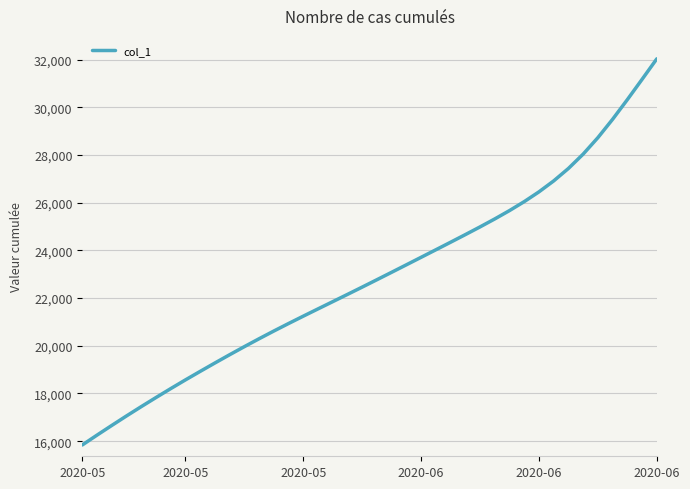

What is the difference between the maximum and minimum values?

16186.4